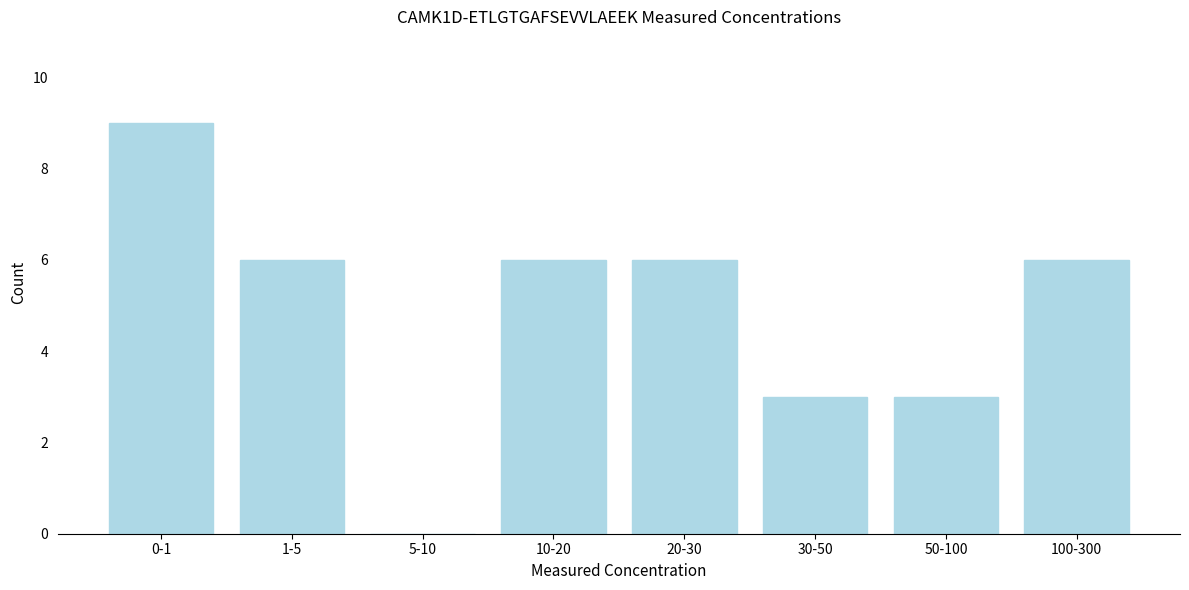

Reading right to left, transcribe all the data shown in this chart.

100-300=6	50-100=3	30-50=3	20-30=6	10-20=6	5-10=0	1-5=6	0-1=9